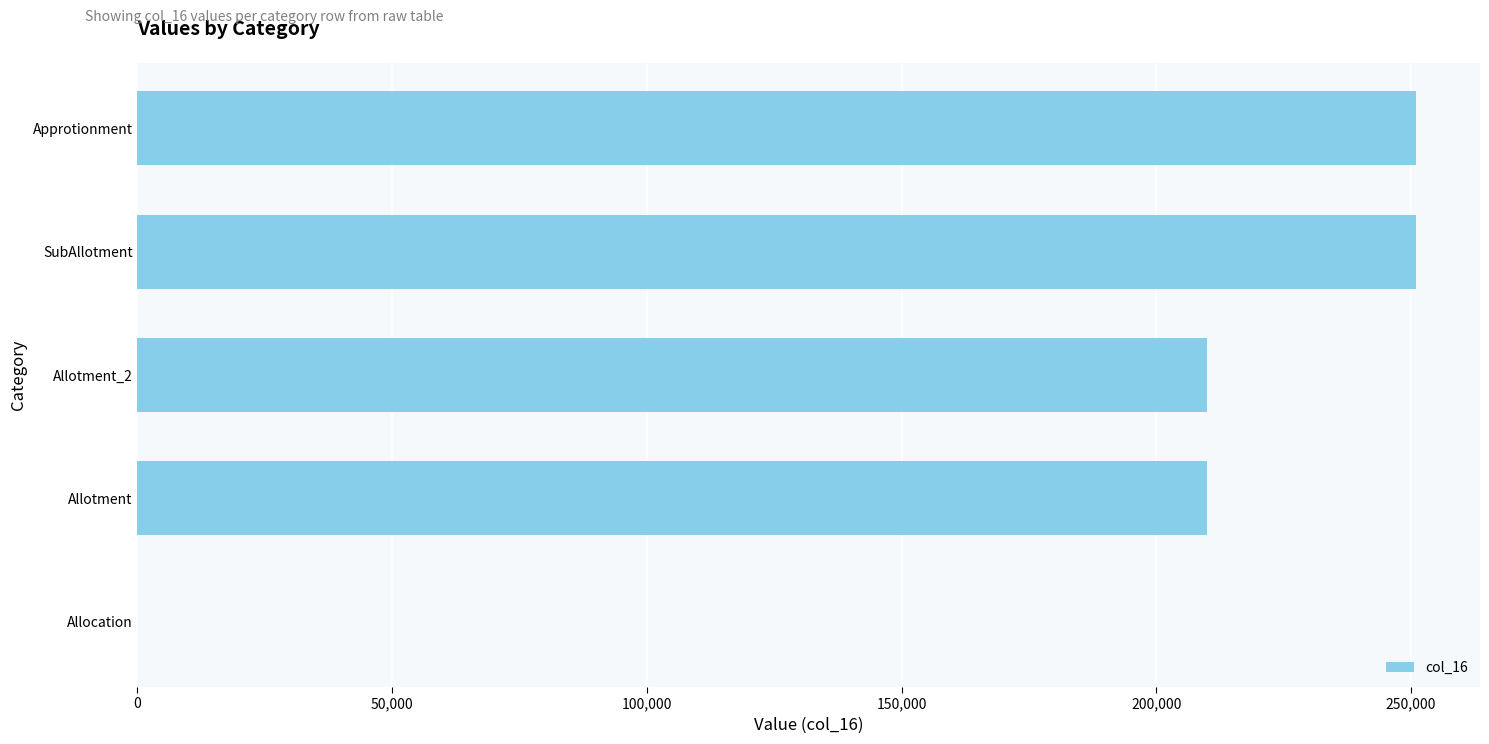

What is the greatest value displayed?

251000